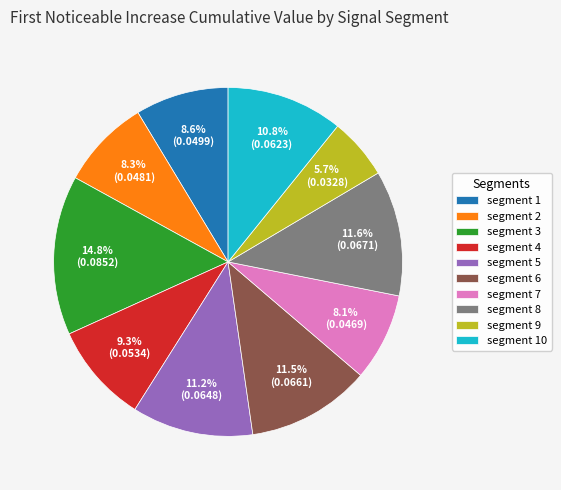

Is there a majority slice in this chart?

No